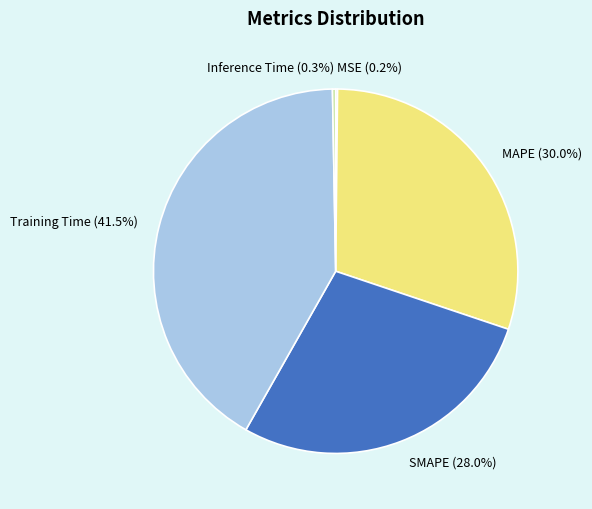

Does any single category account for the majority?

No